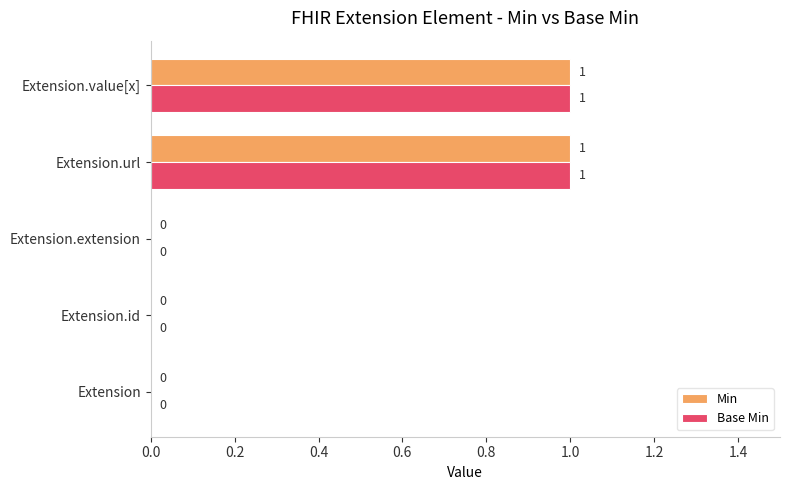

Is the value of Base Min at Extension.id greater than the value of Min at Extension.value[x]?

No